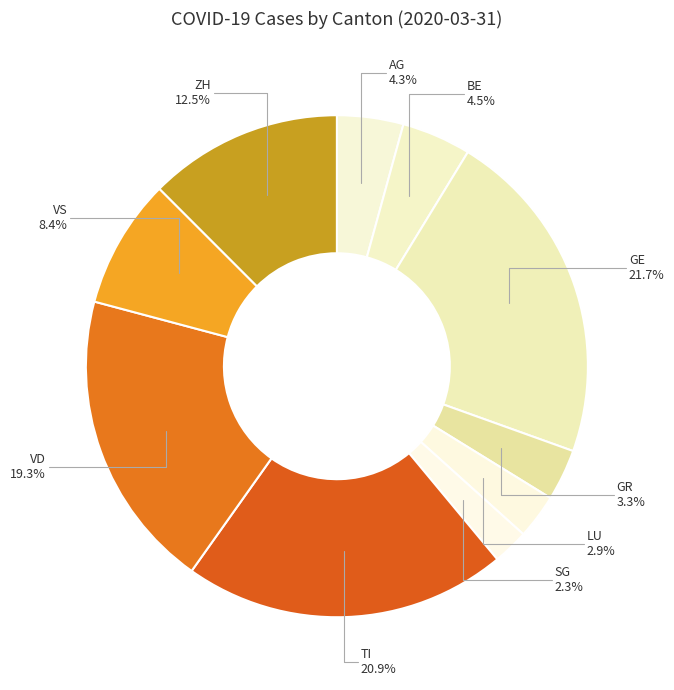

Is it true that TI is 15% of the pie?

False